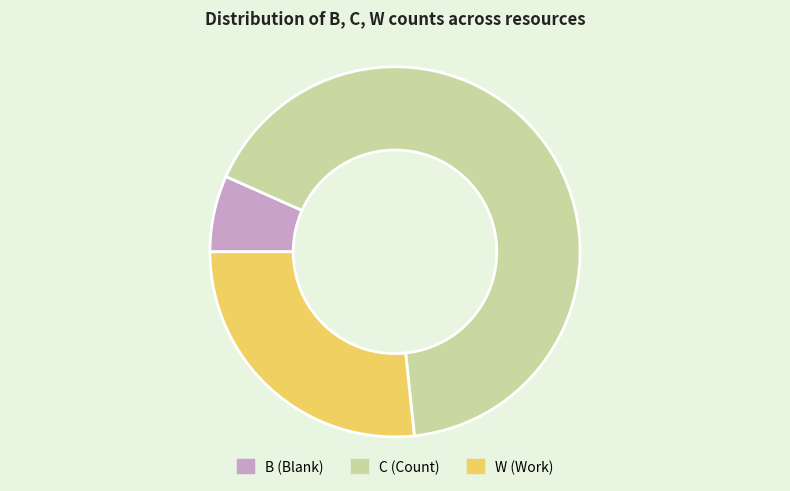

Which slice is the smallest?

B (Blank)